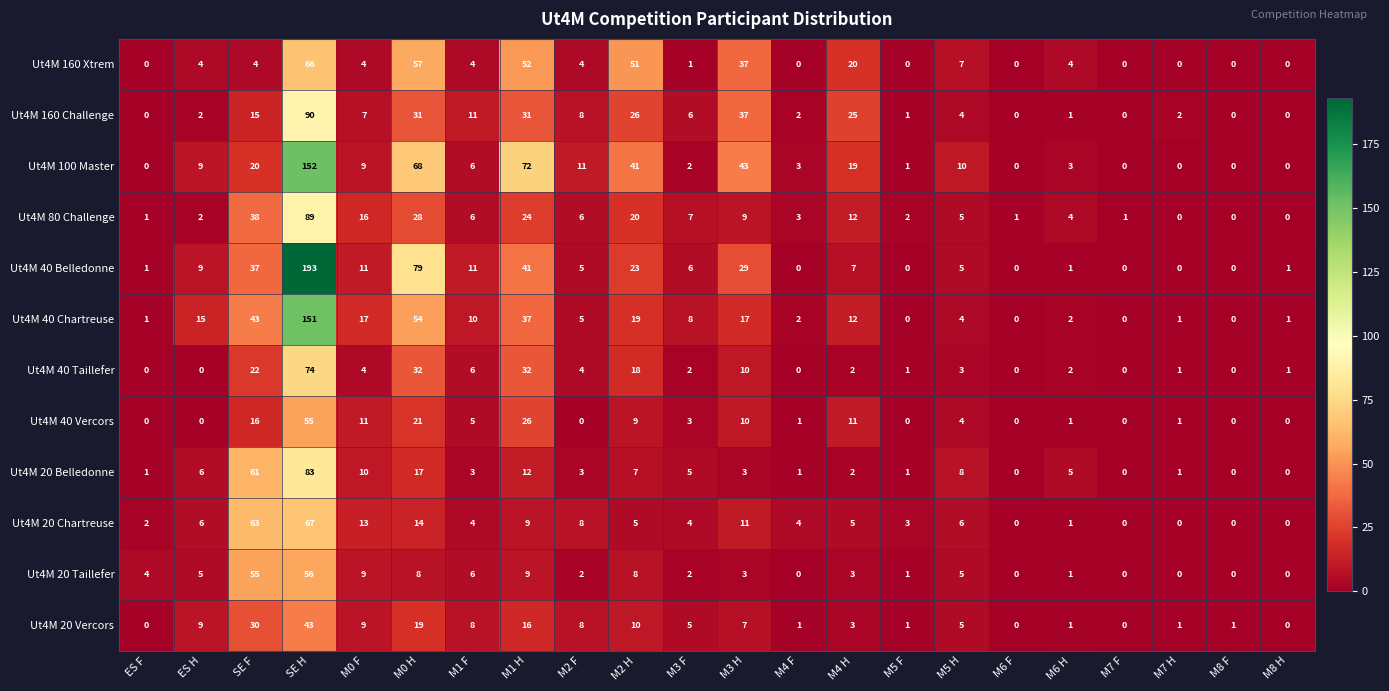

What is the sum of the Ut4M 20 Vercors values at M0 F and M5 F?

10